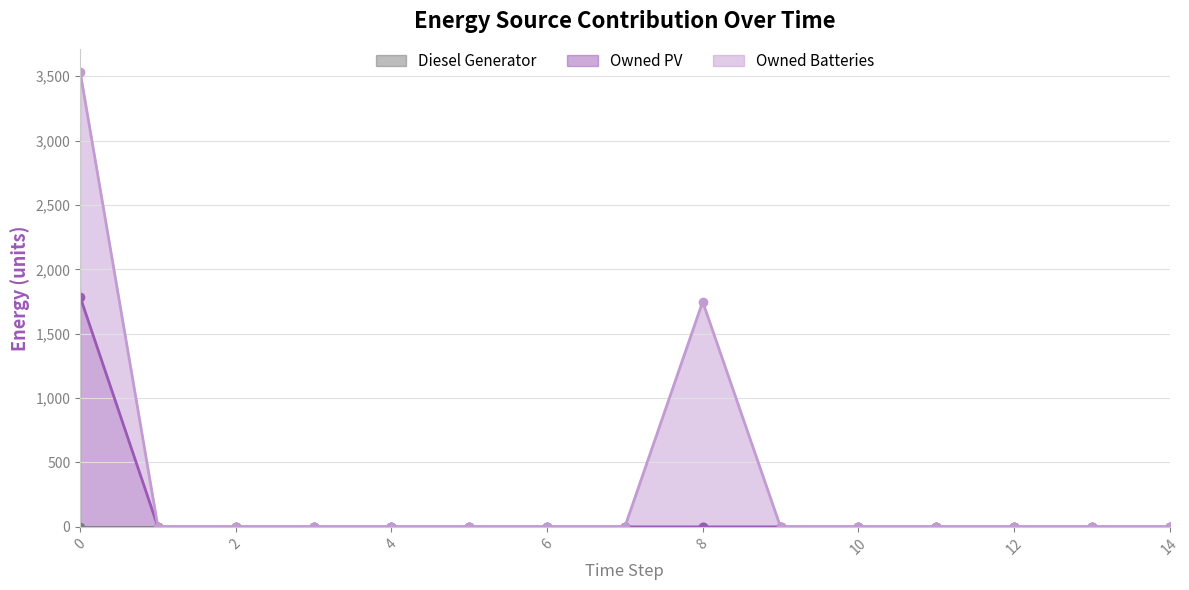

Does the chart display data point markers on the line(s)?

Yes